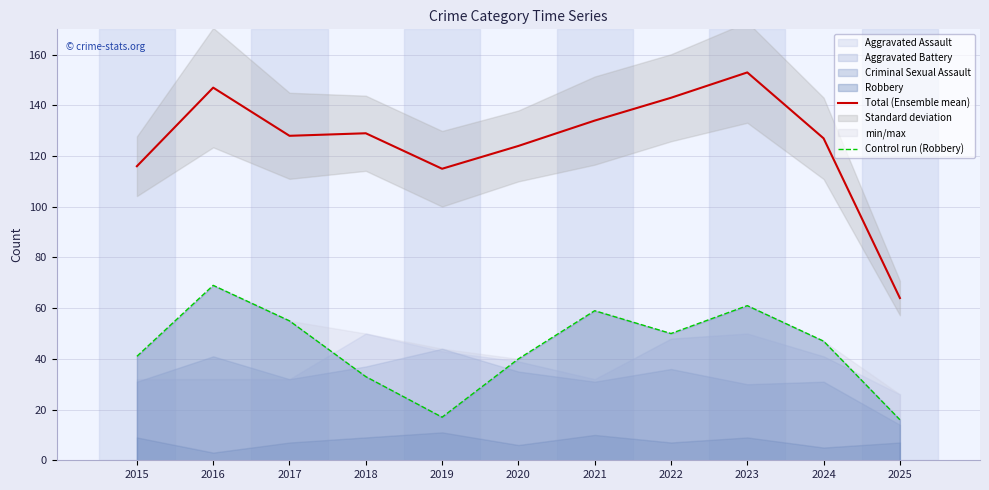

Which series has the largest range (max minus min)?

Total (Ensemble mean)